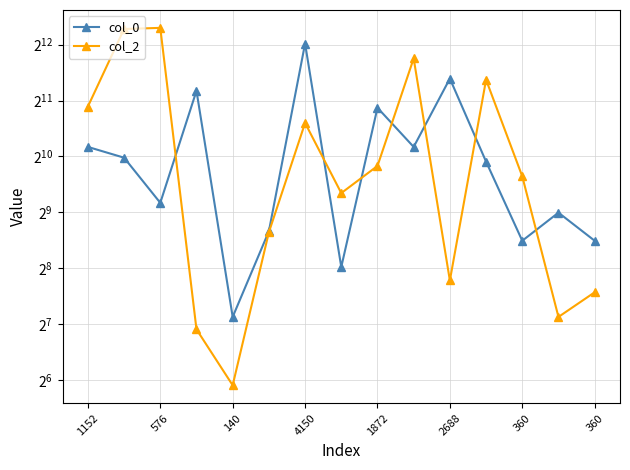

How many lines are shown in the chart?

2